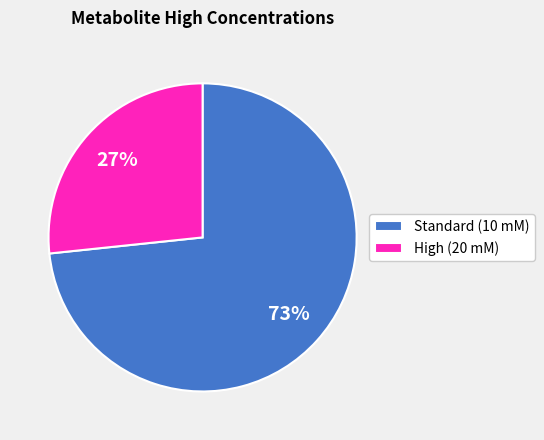

Does Standard (10 mM) account for over 50% of the chart?

Yes